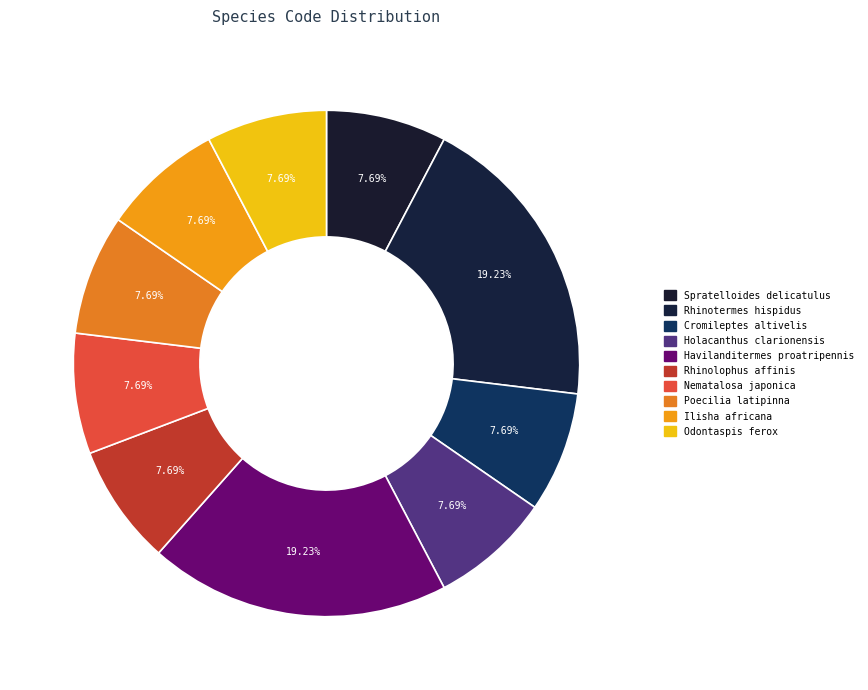

What is the smallest slice in the pie chart?

Spratelloides delicatulus